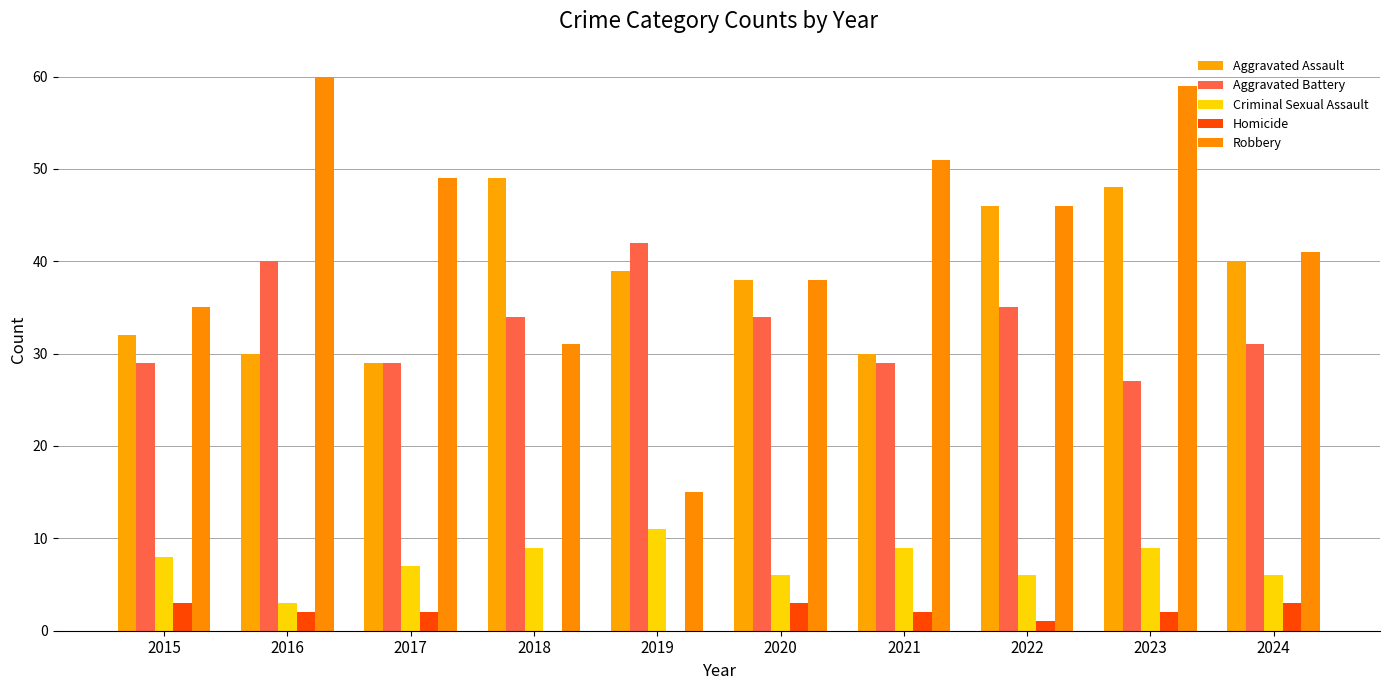

At how many categories does at least one series exceed 16?

10